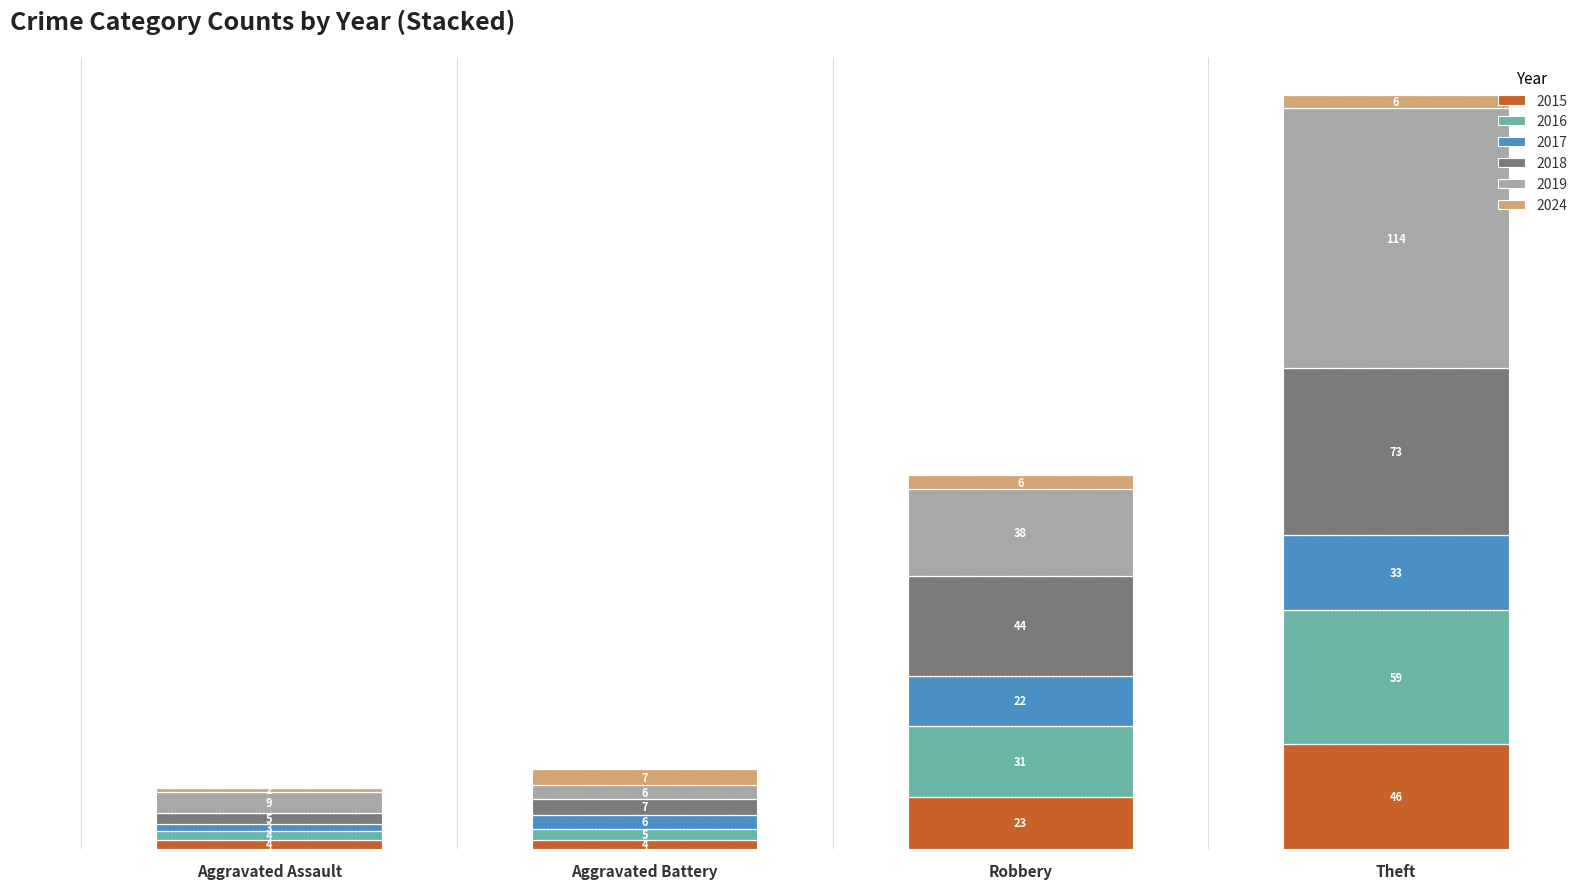

True or false: 2015 has a value of 23 at Robbery.

True